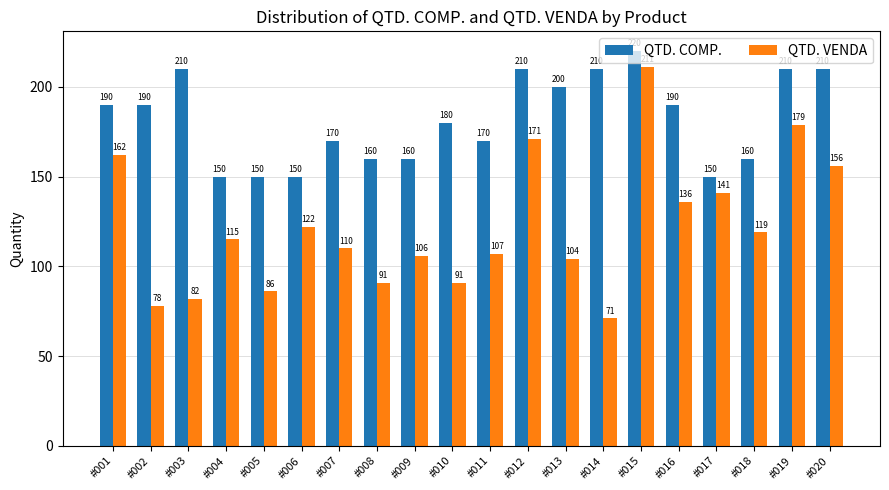

List the series in order of their overall mean, lowest first.

QTD. VENDA, QTD. COMP.